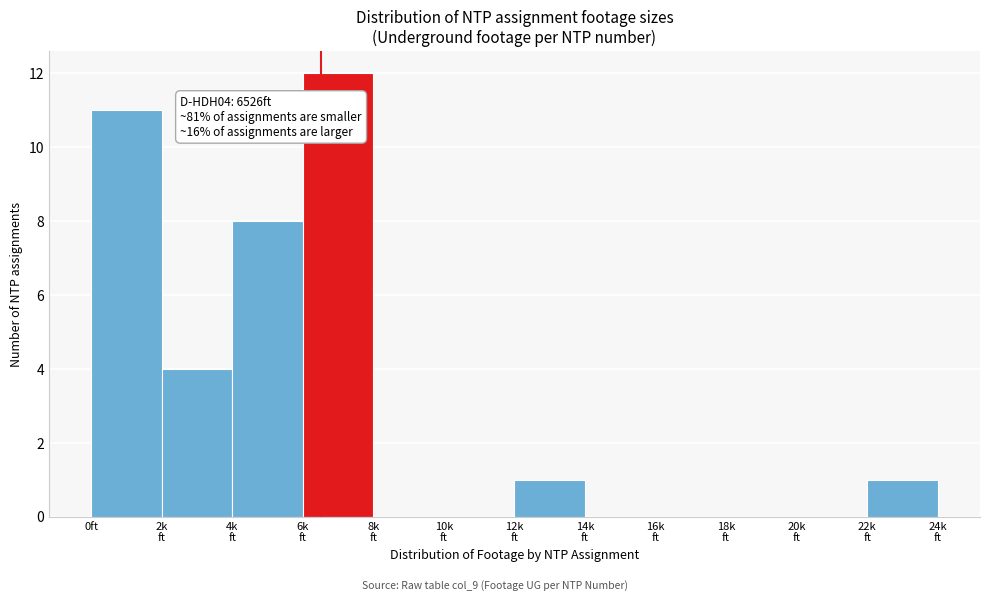

What is the sum of all values?

37